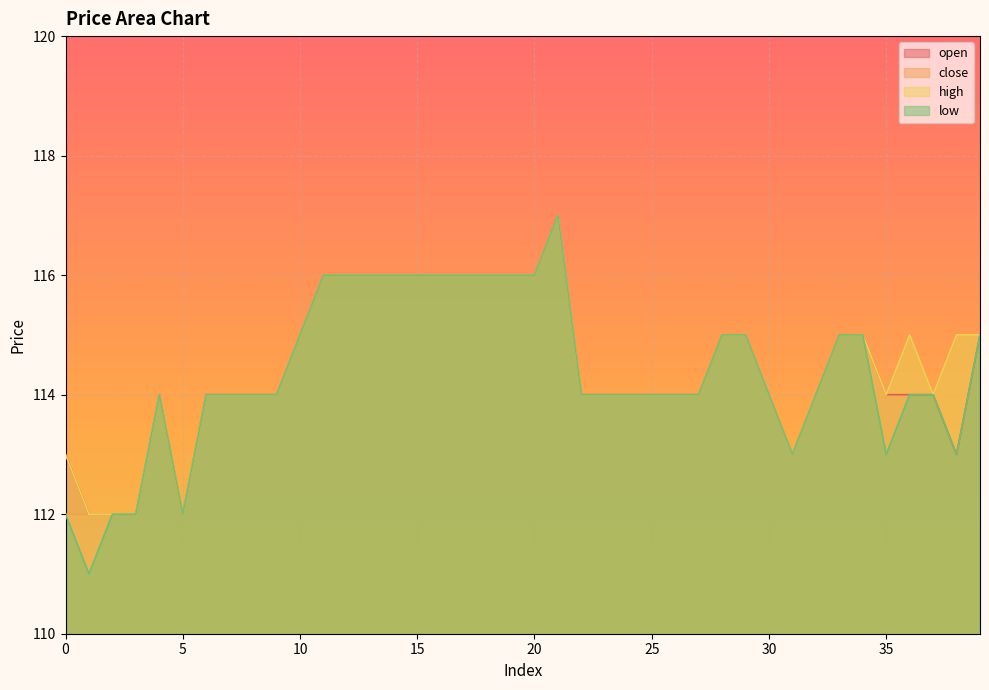

At which category does close reach its first local valley?

5